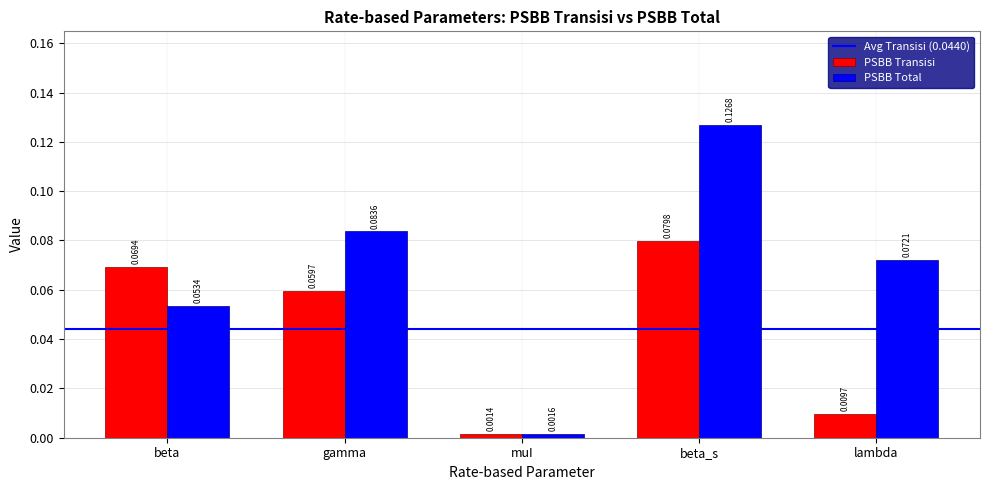

At which label is PSBB Transisi closest to 0?

muI